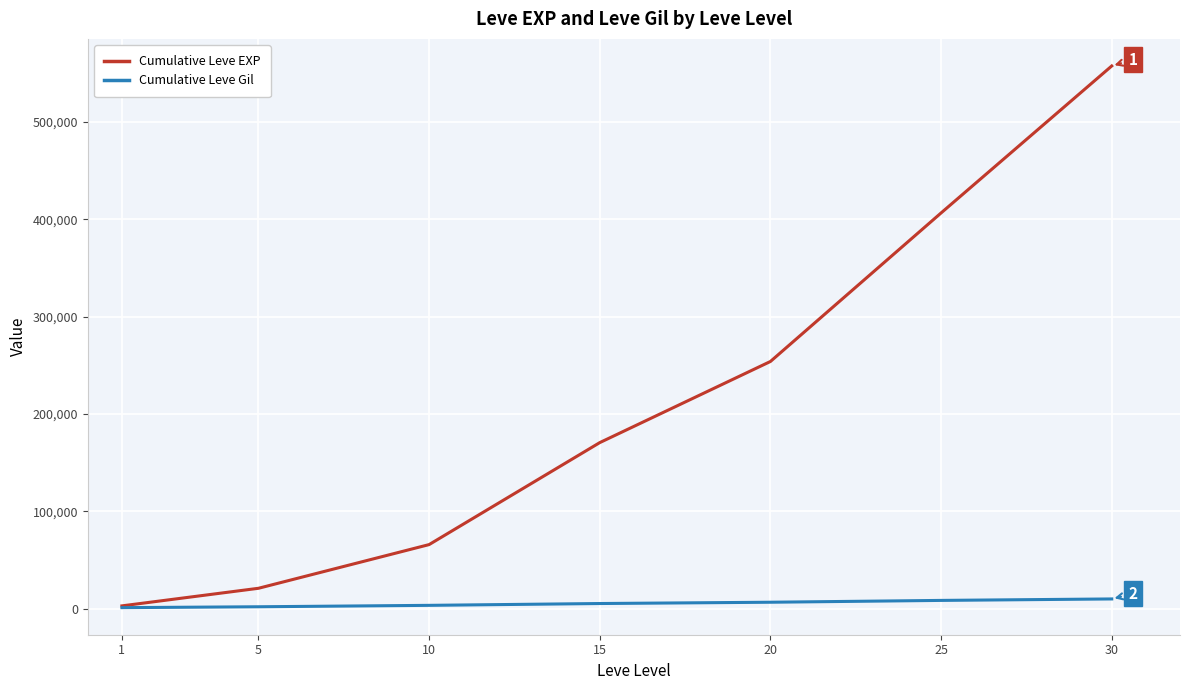

At 10, list the series in order from largest to smallest.

Cumulative Leve EXP, Cumulative Leve Gil